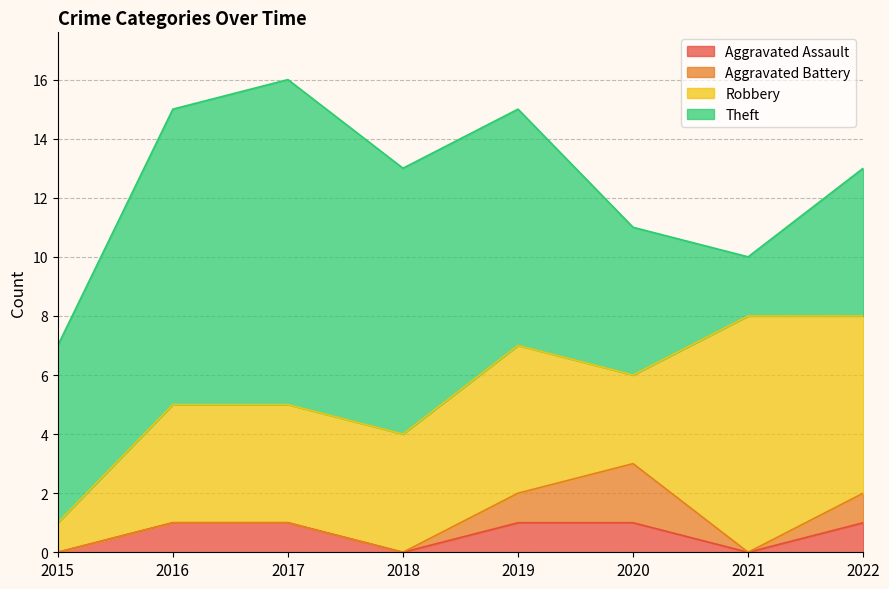

What is the total value across all series at 2021?

10